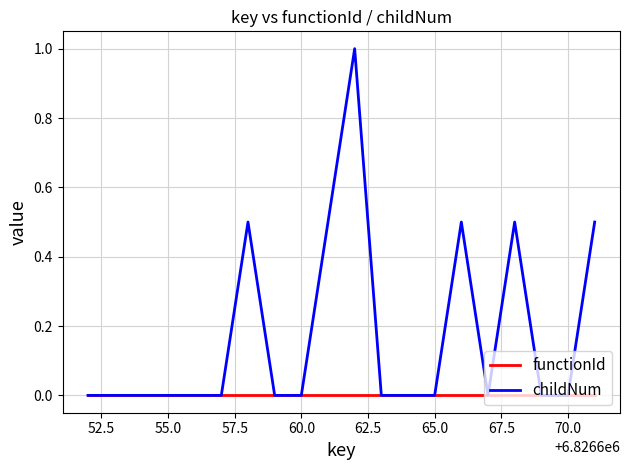

Which series has the widest spread of values?

childNum